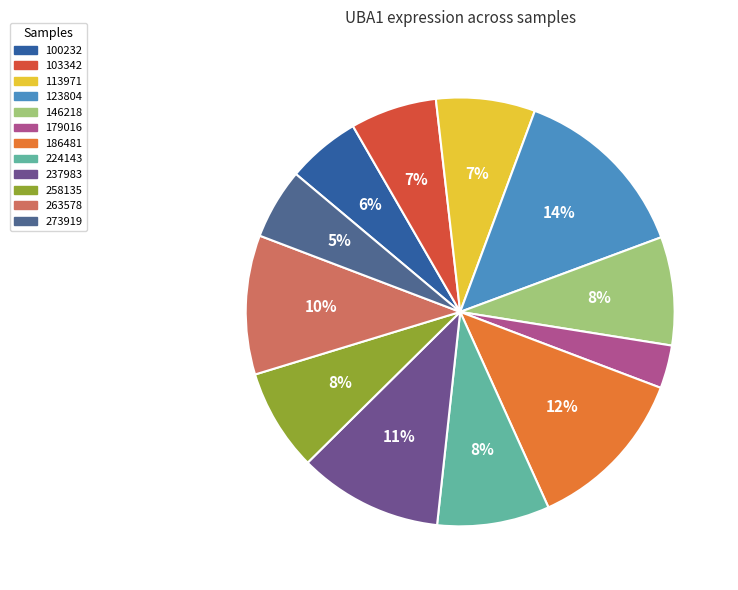

What percentage is the 100232 slice, to the nearest percent?

6%